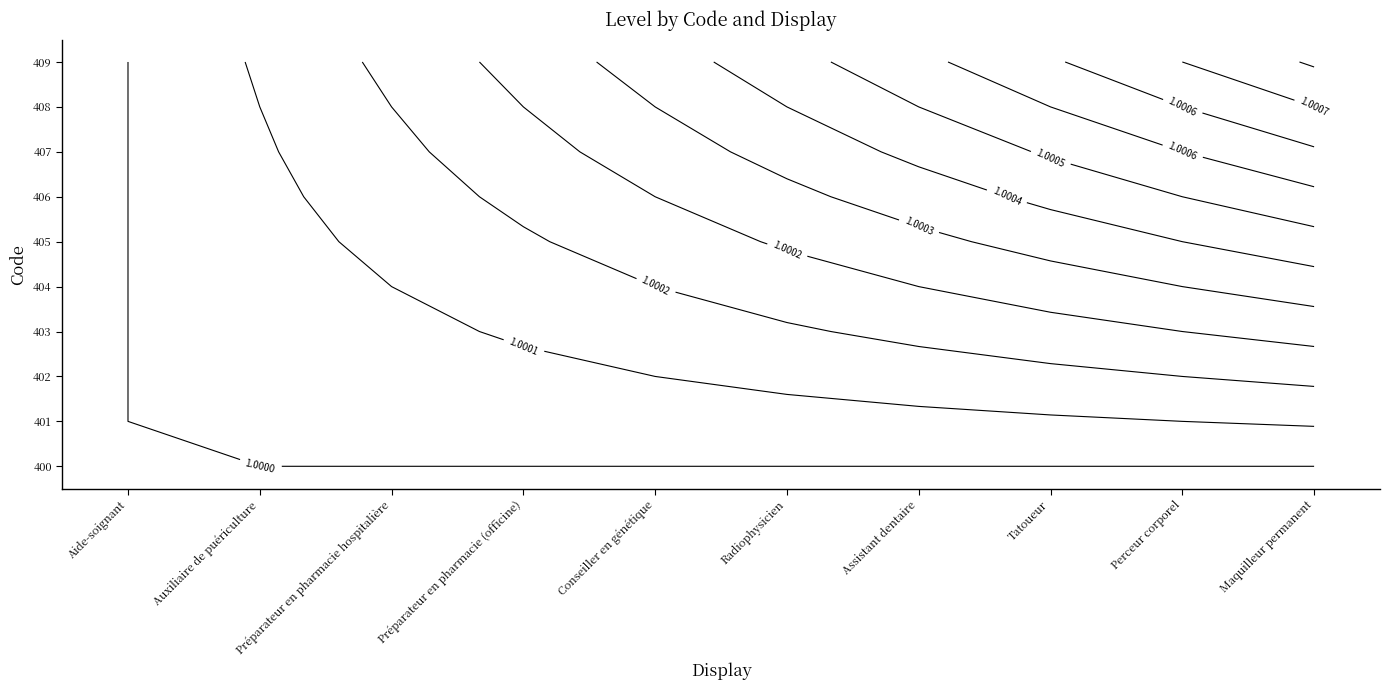

At how many categories does at least one series exceed 1?

9